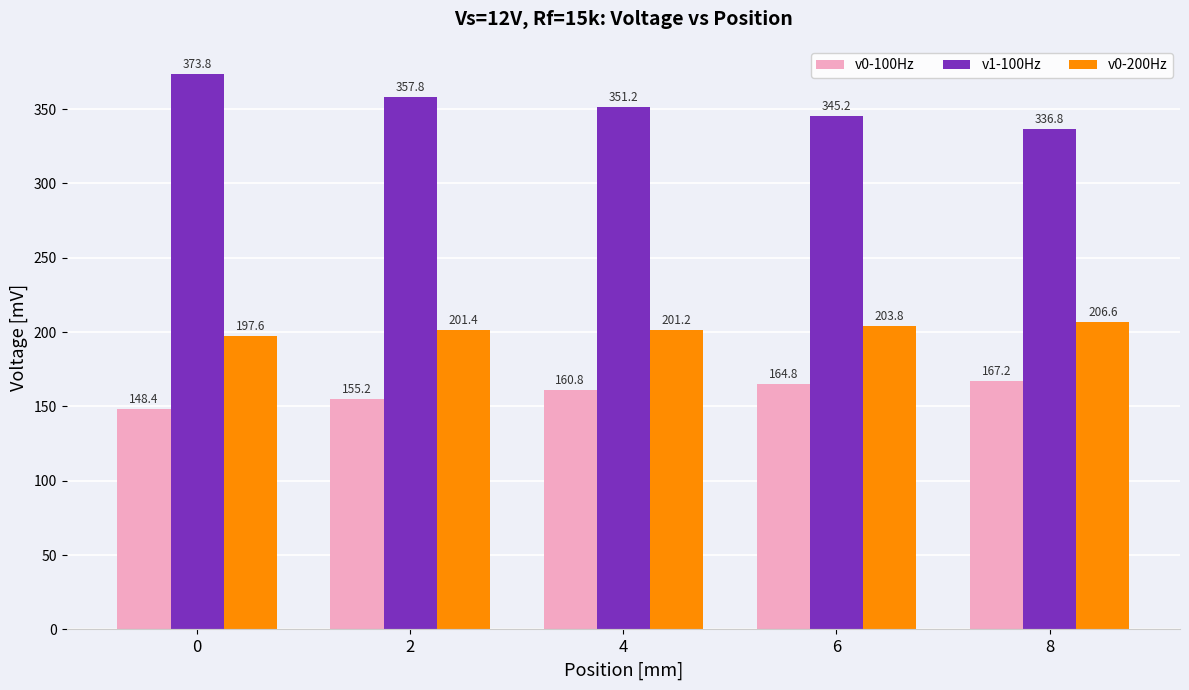

Is it true that v0-200Hz equals 206.6 at 8?

True